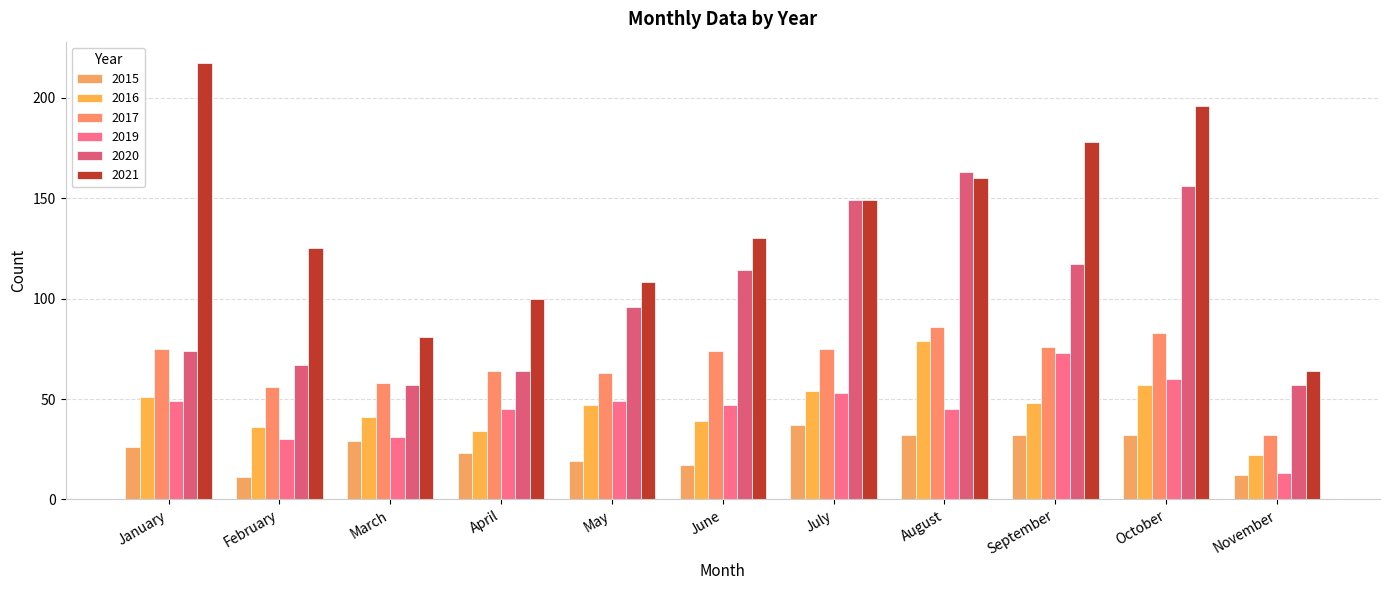

Which category has the highest value across all series?

January